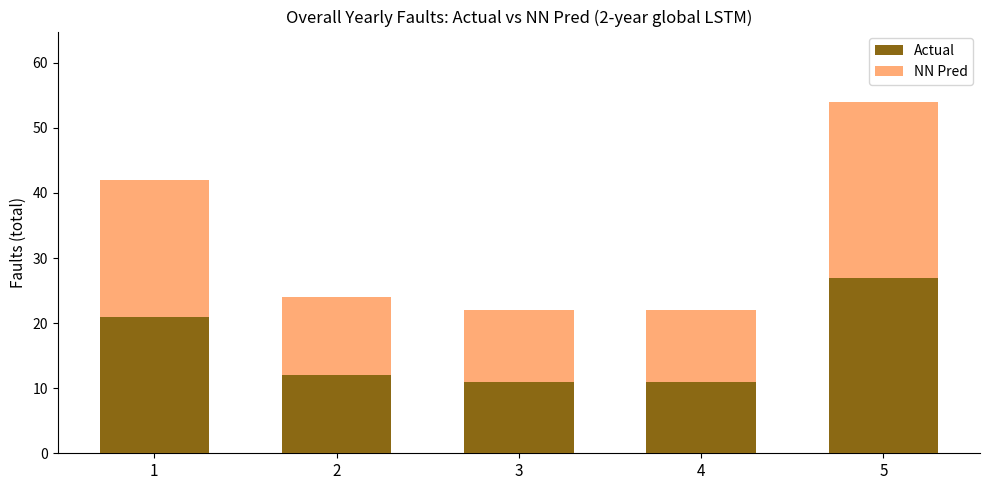

What is the value of the Actual bar at the 4th from the left?

11